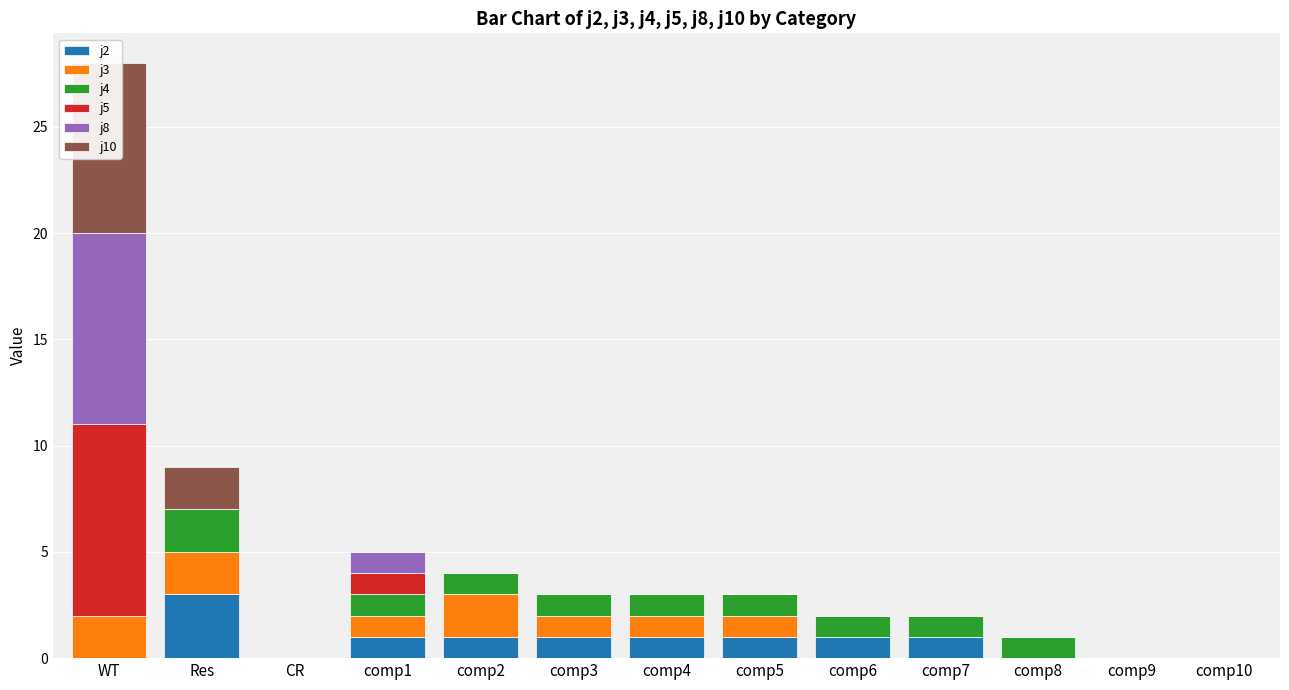

At which label does j10 reach its minimum?

CR